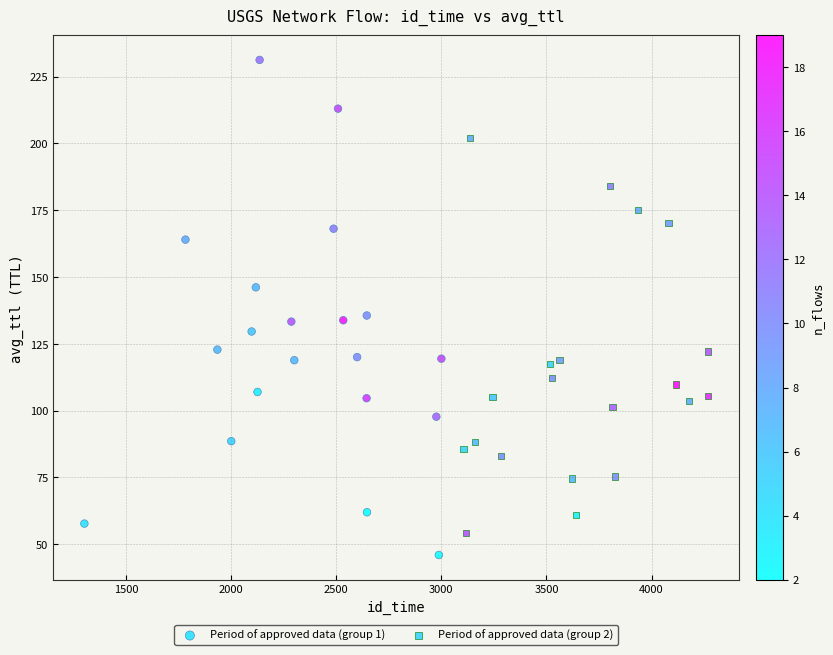

Which series contains the highest Y value?

Period of approved data (group 1)